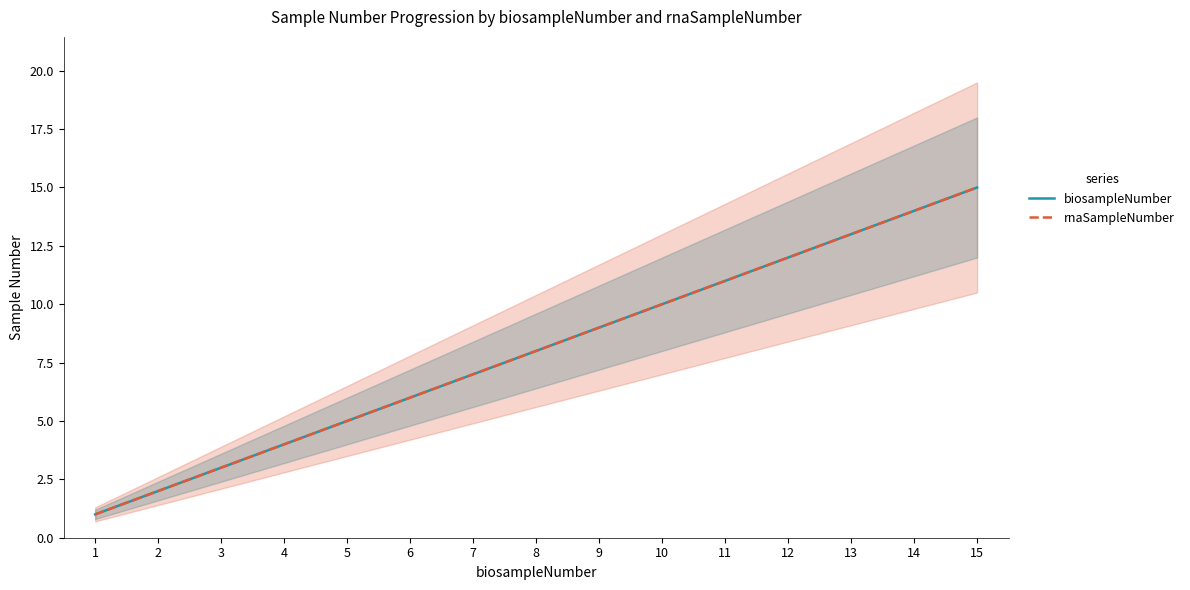

True or false: rnaSampleNumber has a value of 14 at 9.

False